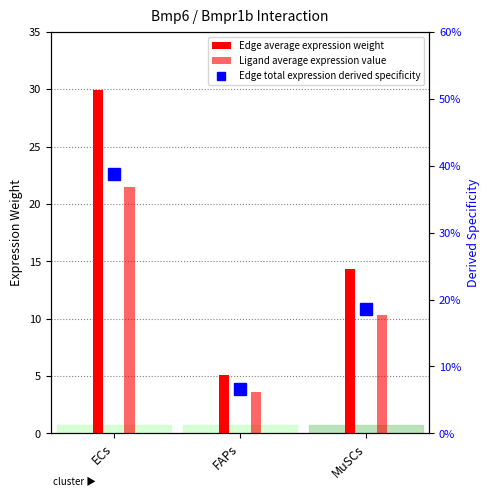

How many distinct data groups are displayed?

3